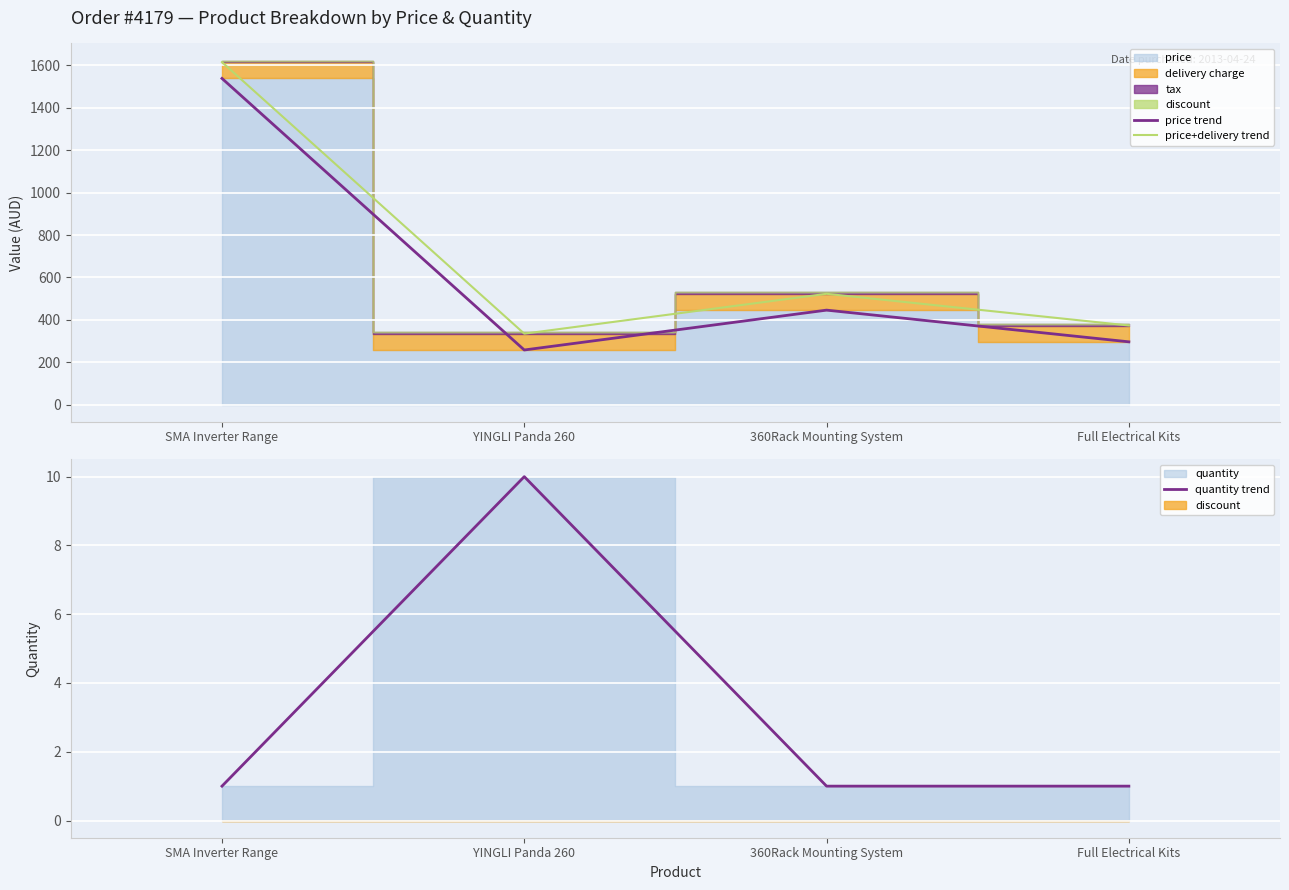

What is the difference between the quantity trend values at 360Rack Mounting System and YINGLI Panda 260?

9